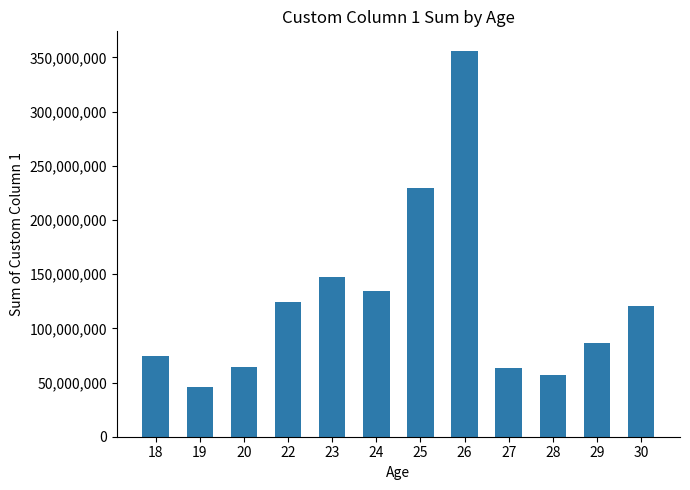

What is the difference between the values at 18 and 23?

72642968